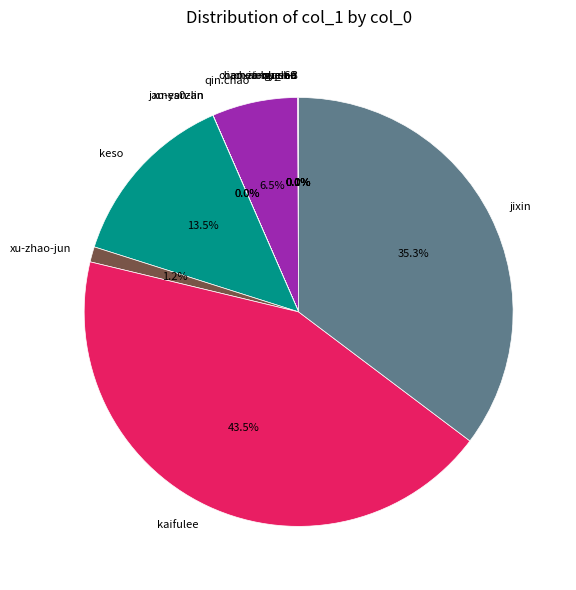

How much of the chart is everything except keso?

86.5%